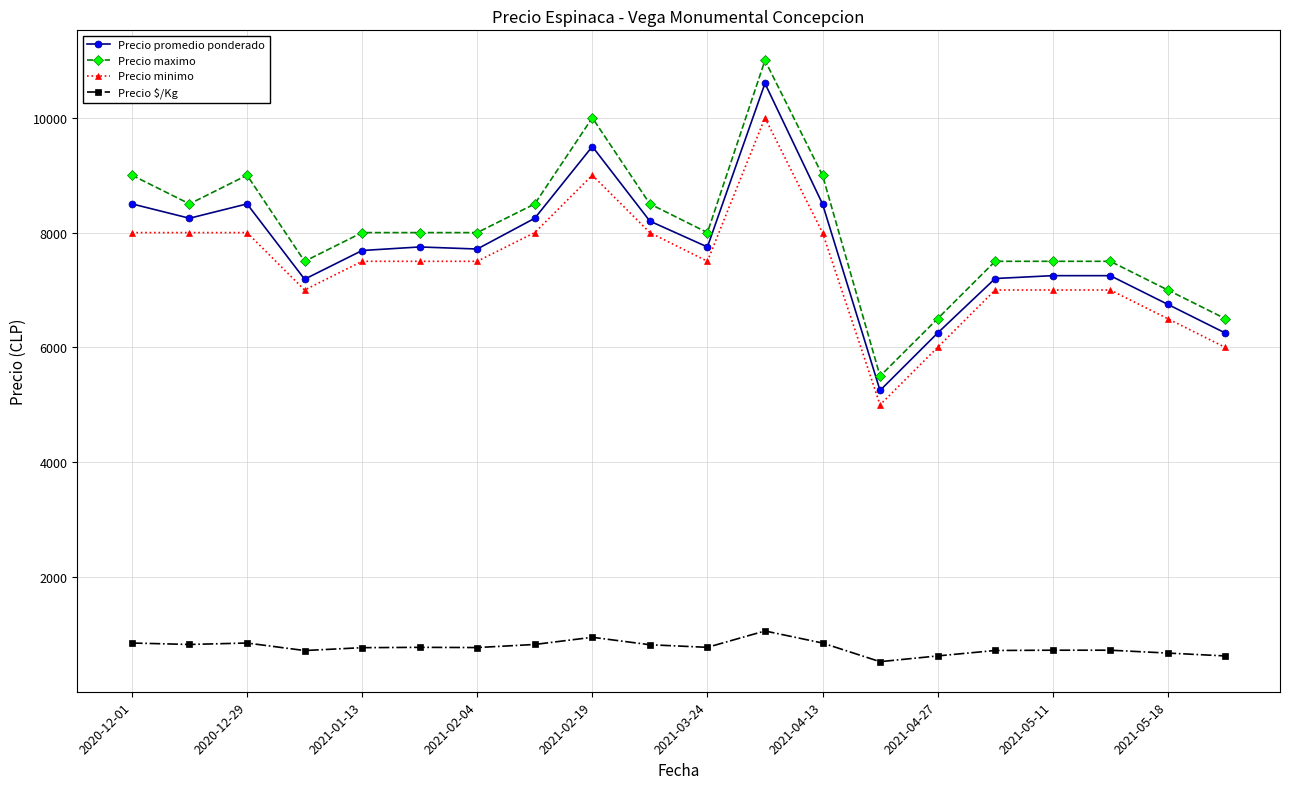

What are all the series names shown in the legend?

Precio promedio ponderado, Precio maximo, Precio minimo, Precio $/Kg